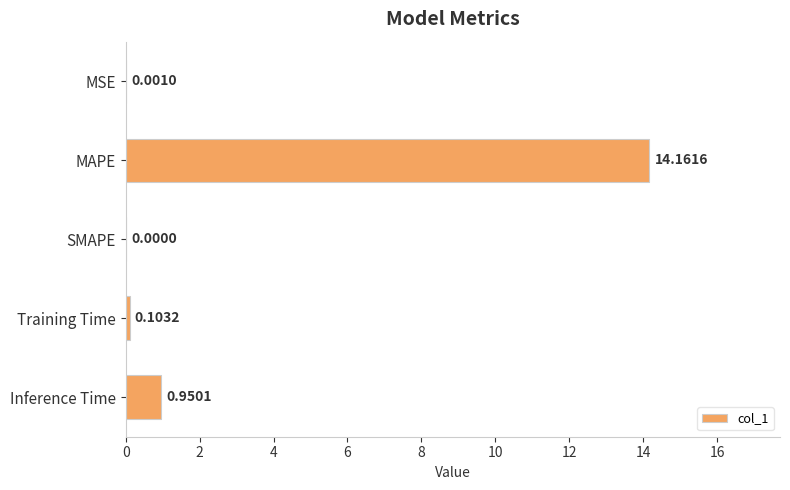

What is the change in value from SMAPE to Training Time?

+0.1